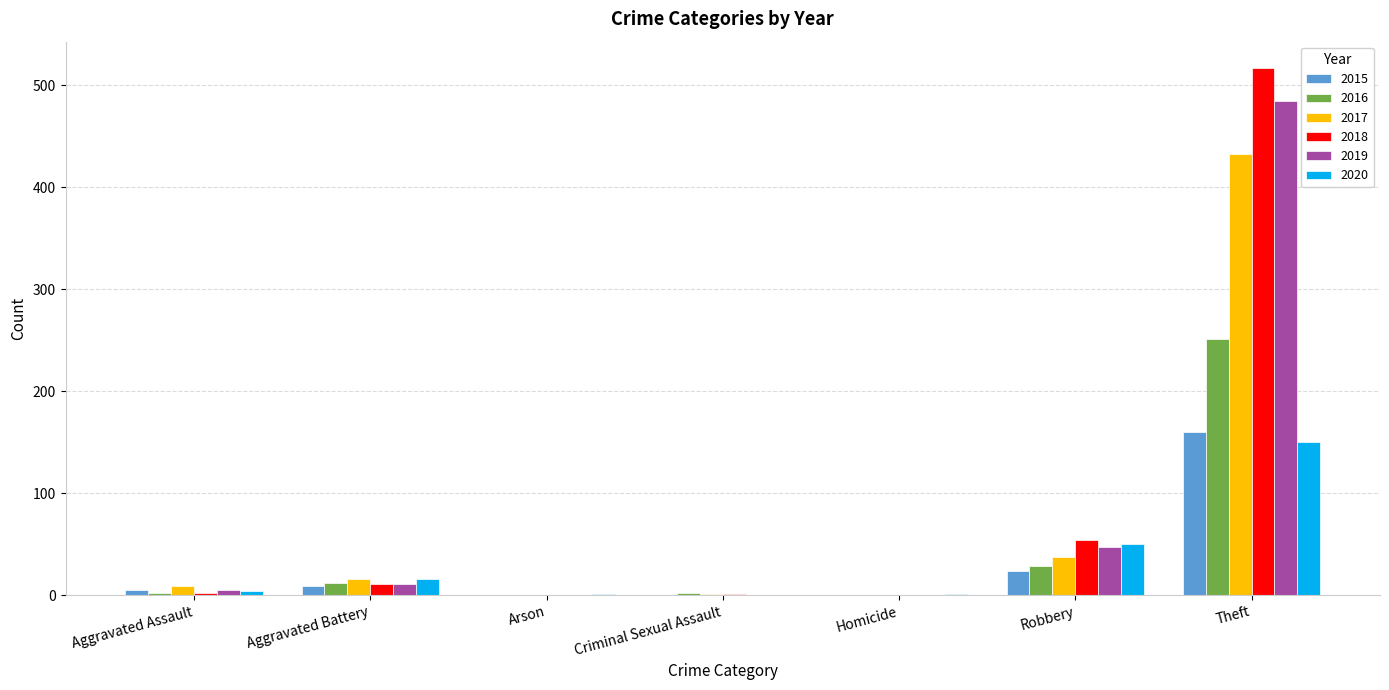

The 2018 series shows 358 at Arson. True or false?

False